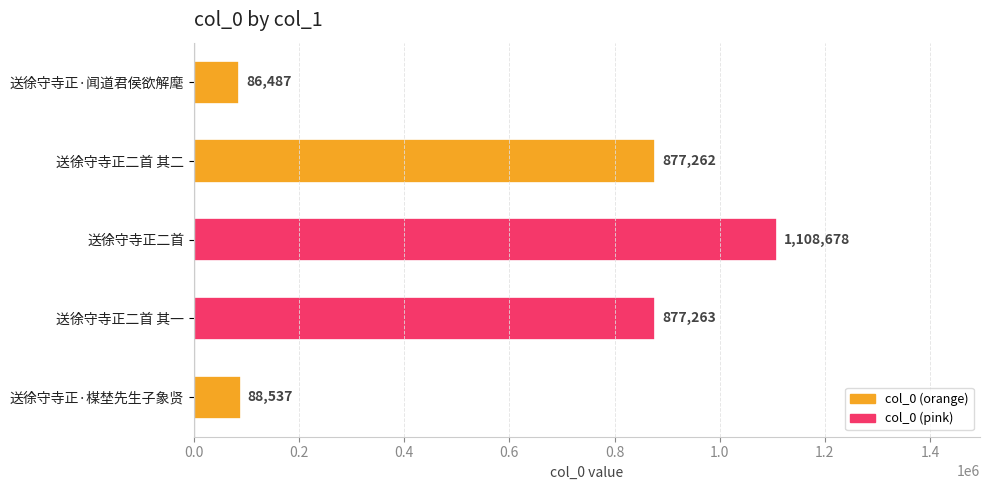

What position from the bottom is 送徐守寺正二首?

3